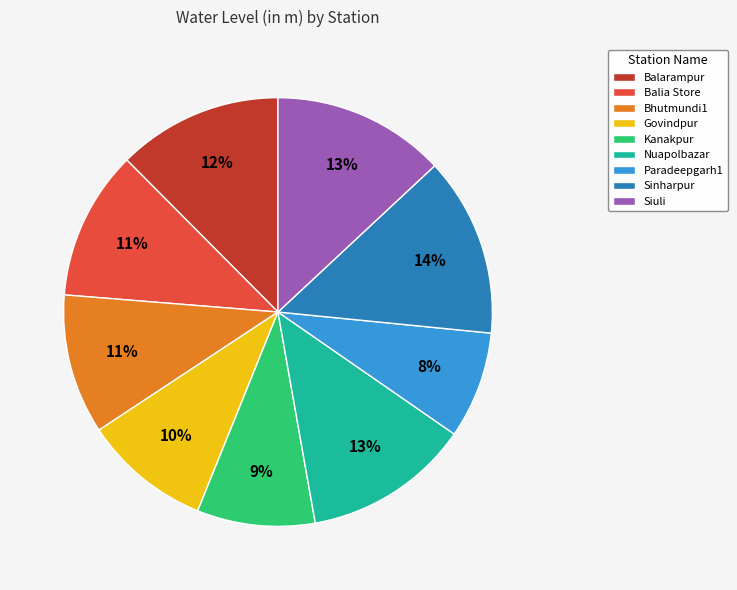

Do Bhutmundi1 and Govindpur together represent more than half of the pie?

No